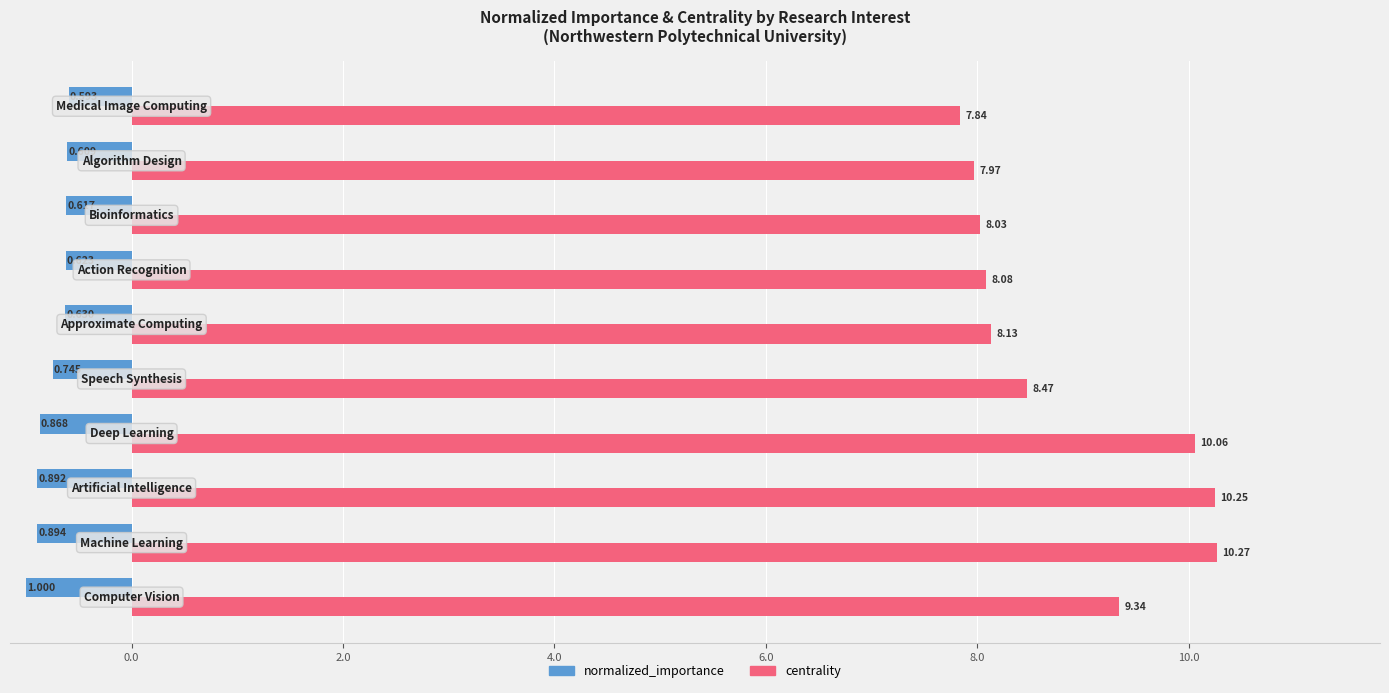

Which series has the largest range (max minus min)?

centrality